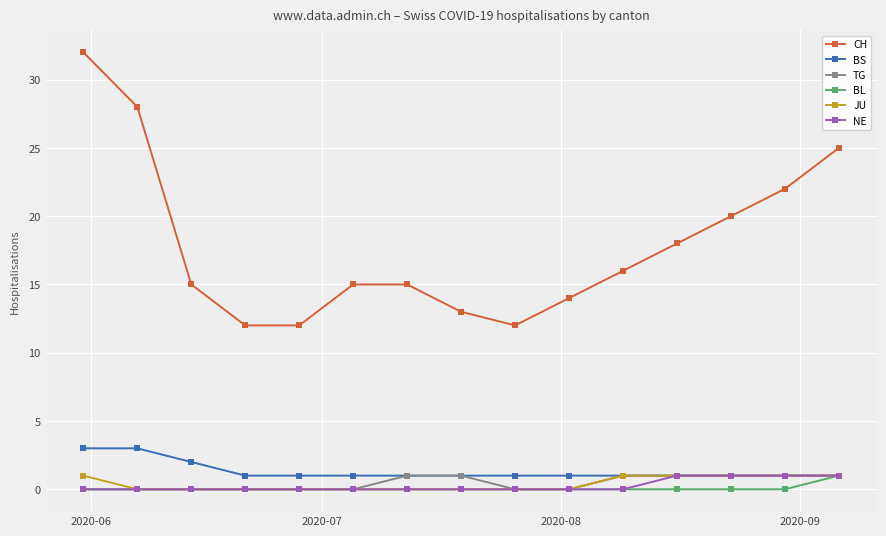

What is the maximum value for CH?

32